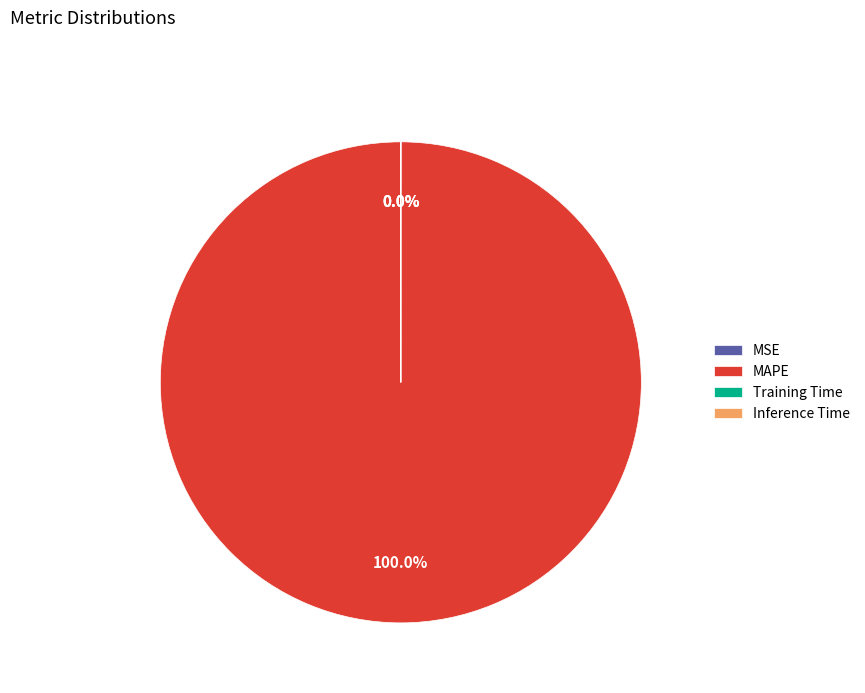

Is there a majority slice in this chart?

Yes